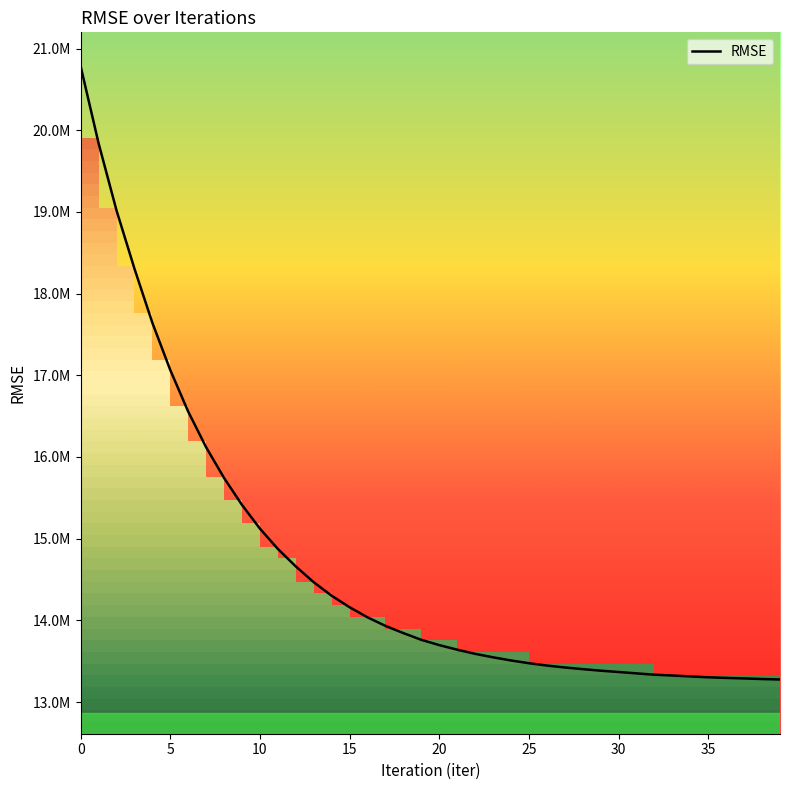

What is the label of the 10th point from the right?

30